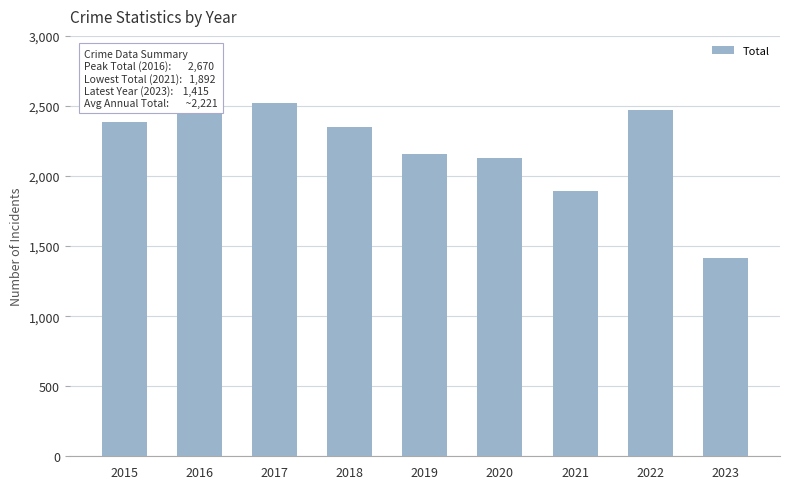

At which category does the chart reach its minimum across all series?

2023